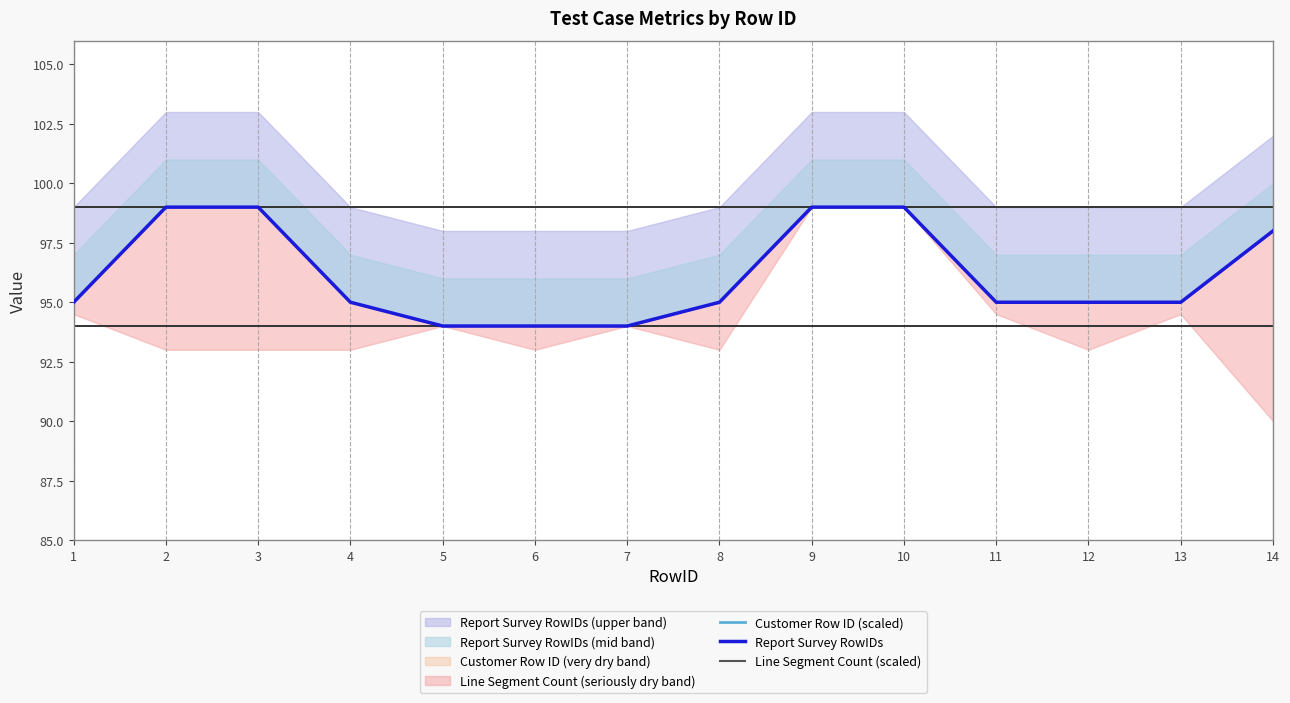

Where is Customer Row ID (scaled) nearest to the value 155?

2